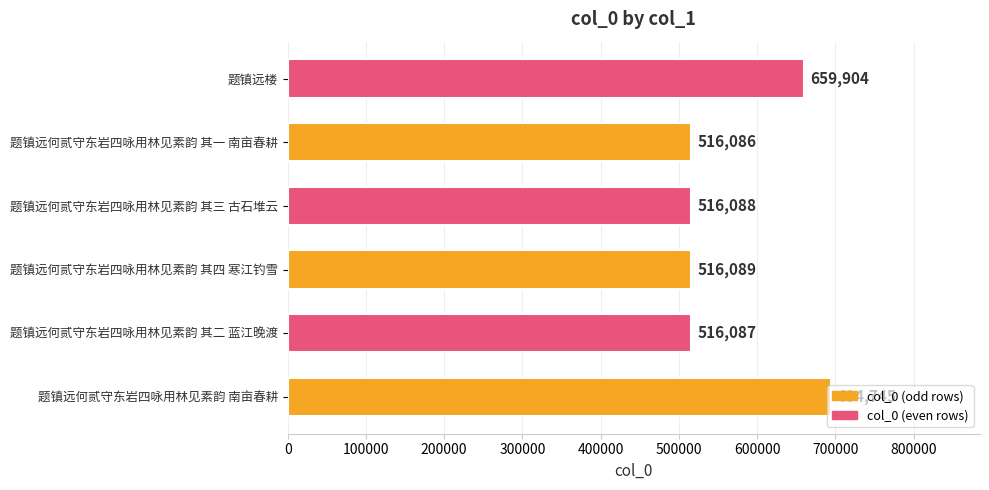

List the labels in order of value, largest first.

题镇远何贰守东岩四咏用林见素韵 南亩春耕, 题镇远楼, 题镇远何贰守东岩四咏用林见素韵 其四 寒江钓雪, 题镇远何贰守东岩四咏用林见素韵 其三 古石堆云, 题镇远何贰守东岩四咏用林见素韵 其二 蓝江晚渡, 题镇远何贰守东岩四咏用林见素韵 其一 南亩春耕